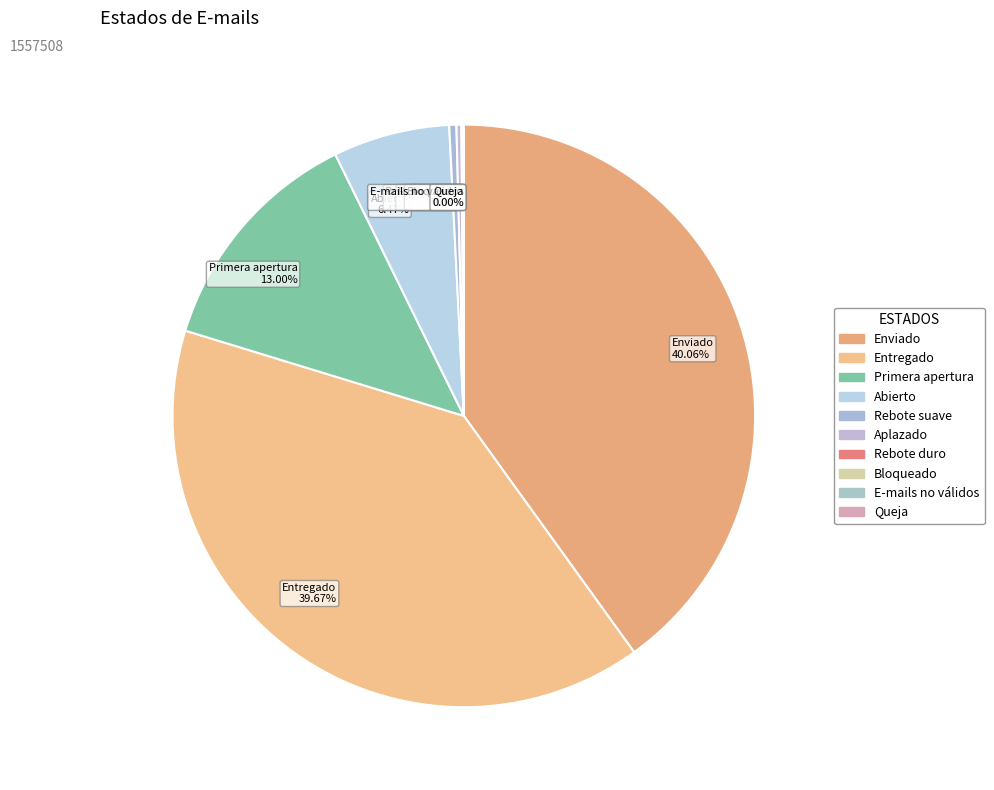

Is Entregado 39.67% the majority of the pie?

No